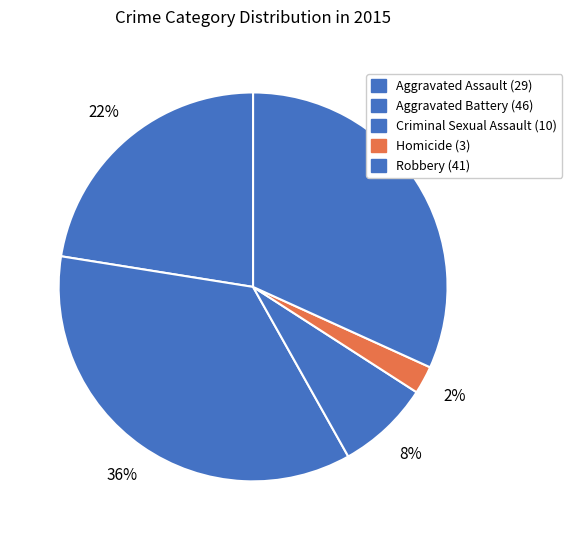

Combined, do Aggravated Assault and Aggravated Battery account for over 50%?

Yes